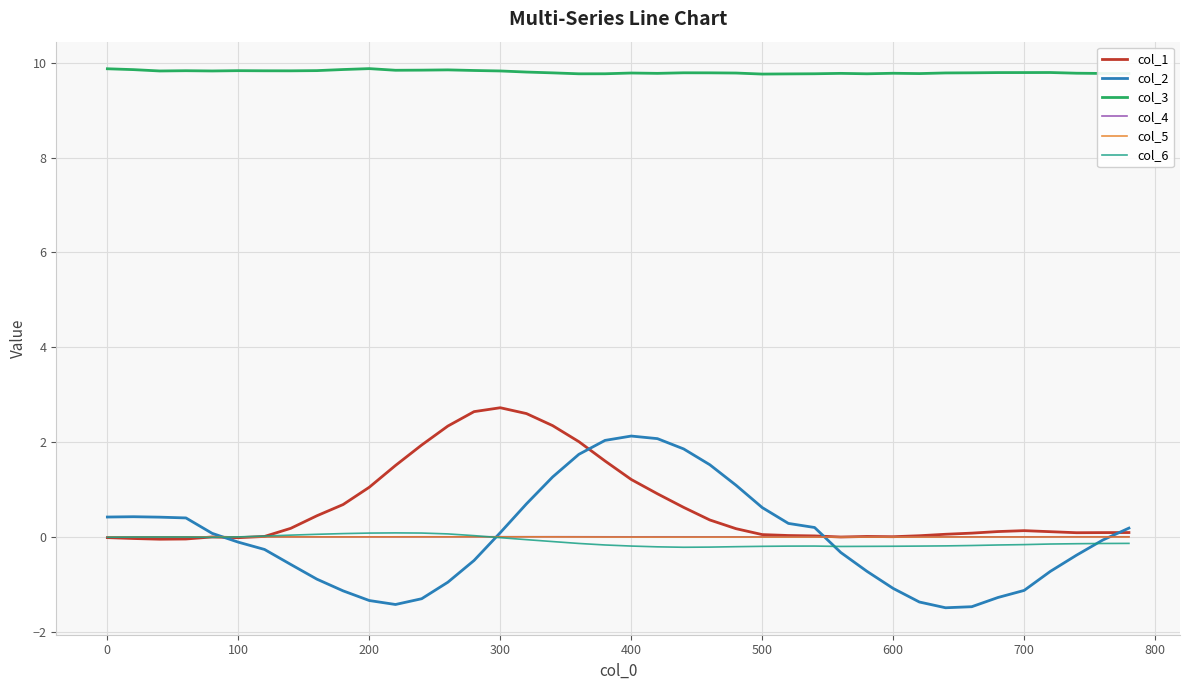

What is the difference between the maximum and minimum values in the col_6 series?

0.3